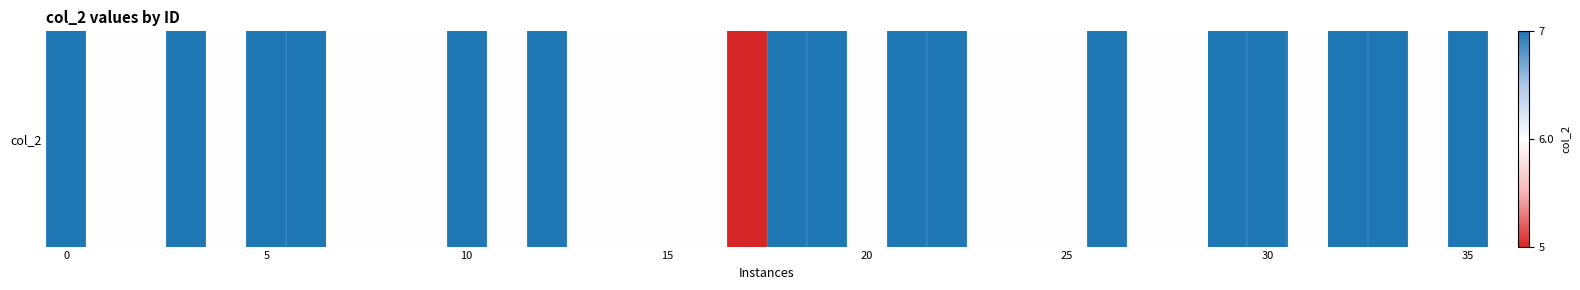

What is the average value?

6